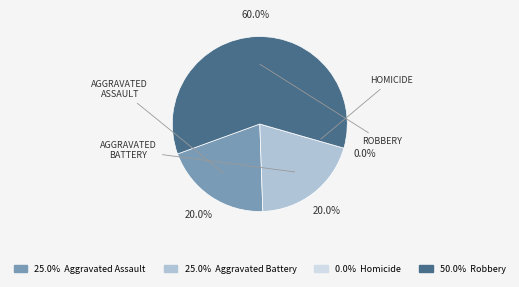

To the nearest percent, what percentage of the pie is Robbery?

60%